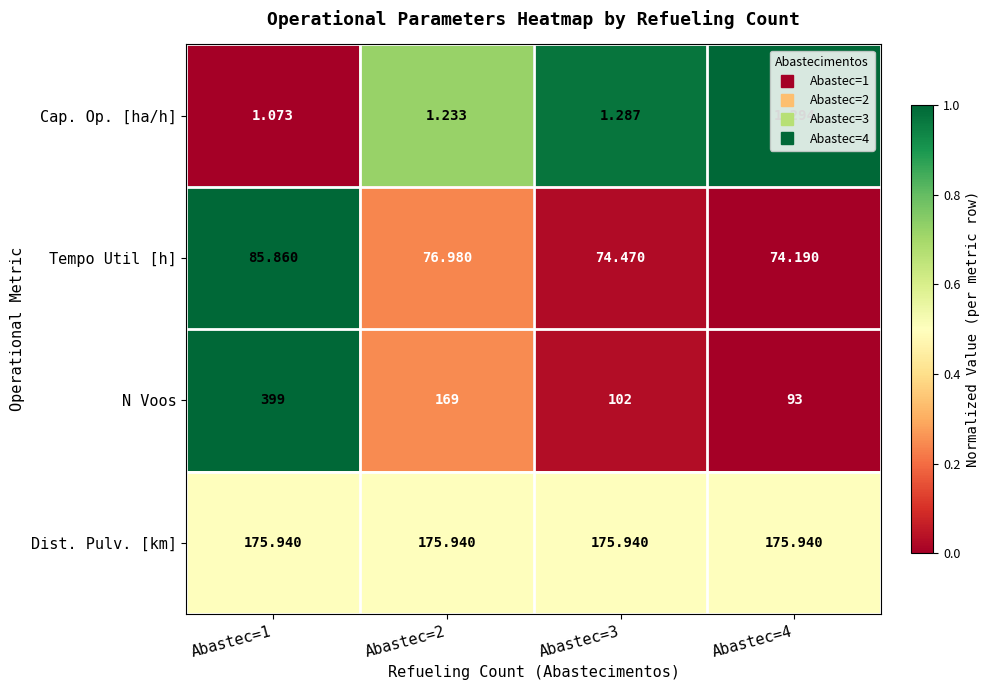

At which category does the chart reach its minimum across all series?

Abastec=1